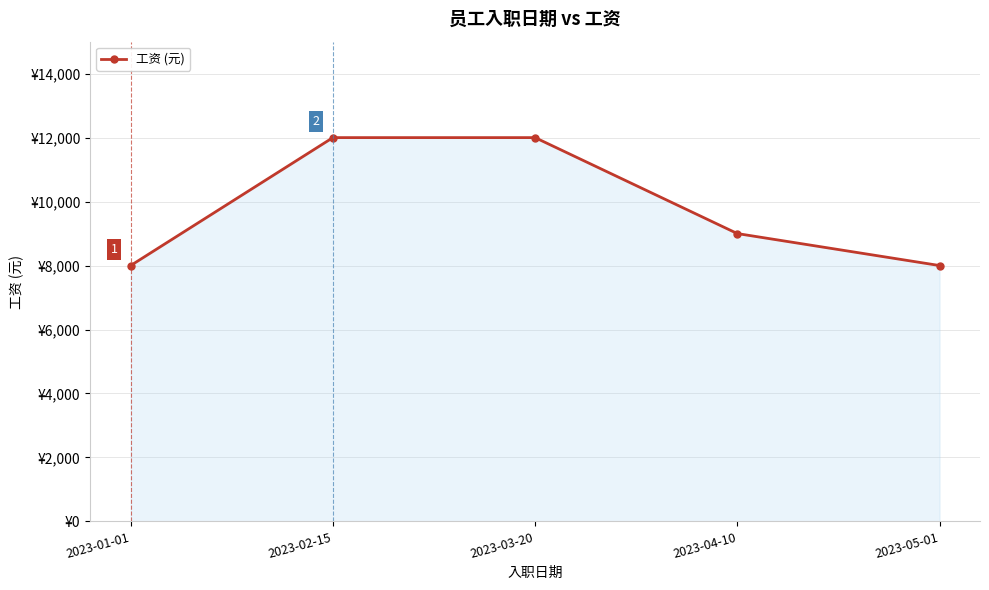

What is the sum of all values?

49000